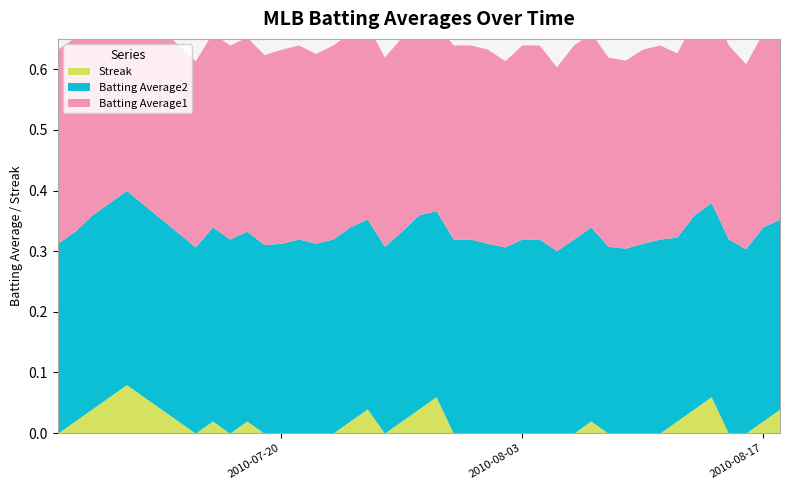

True or false: Batting Average2 has a value of 0.3 at 2010-08-10.

True